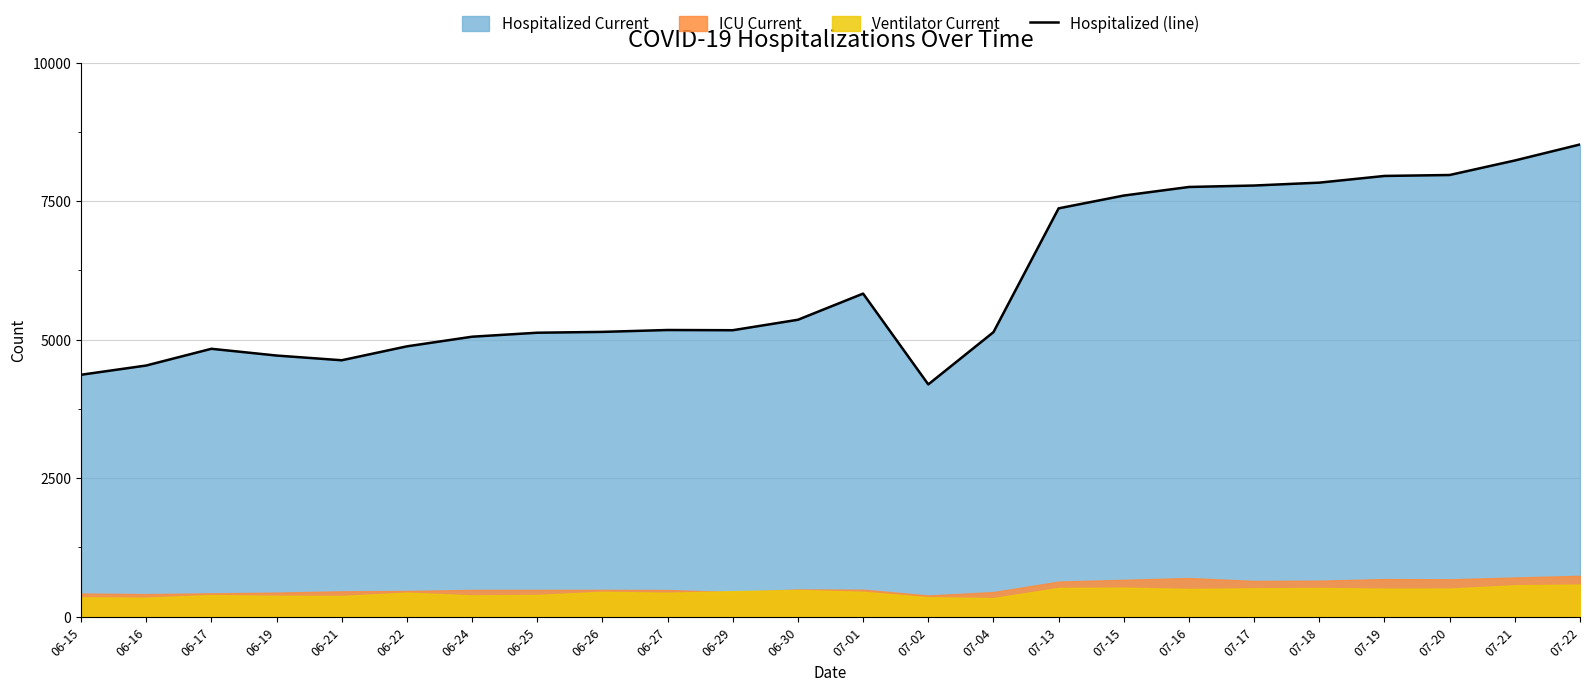

What is the change in value from 06-27 to 06-29?

-4